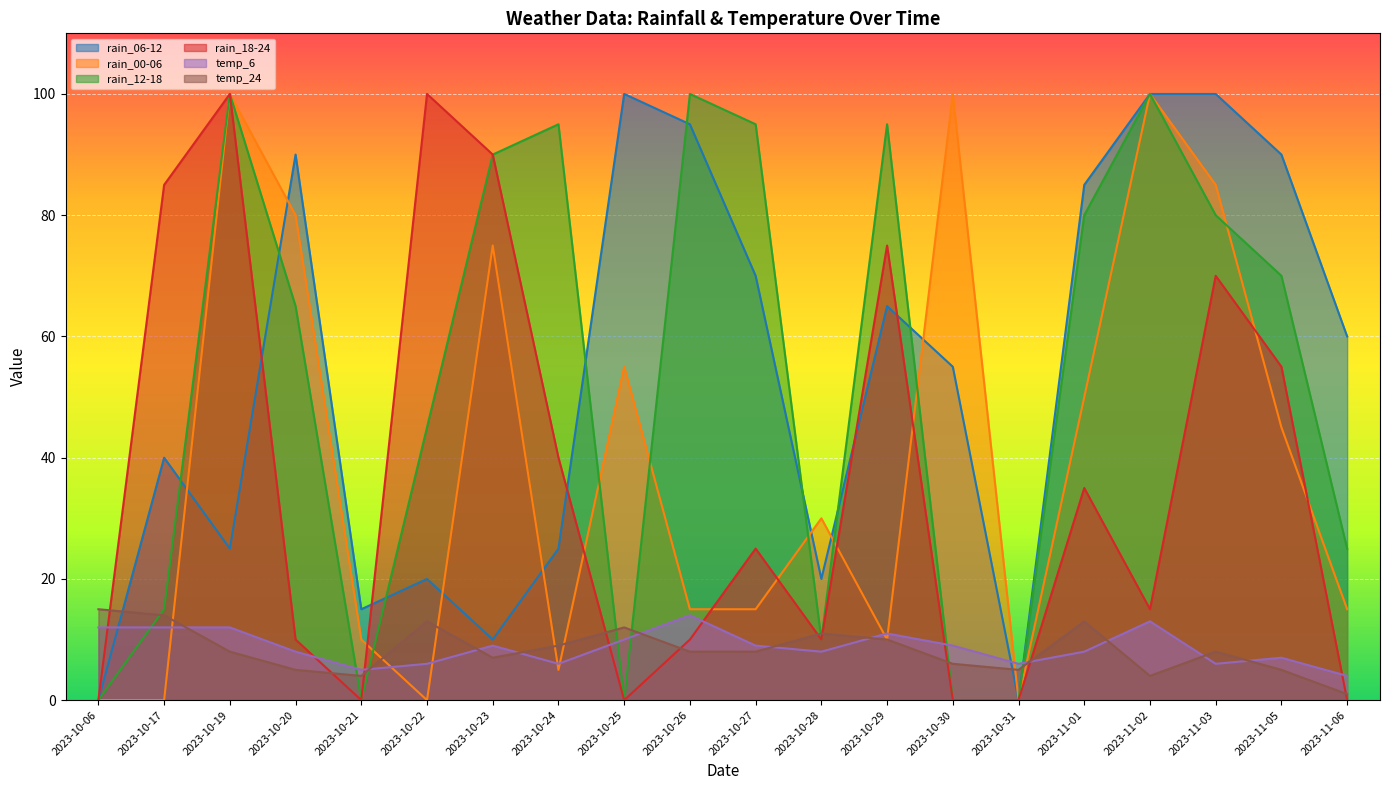

How many lines are shown in the chart?

6